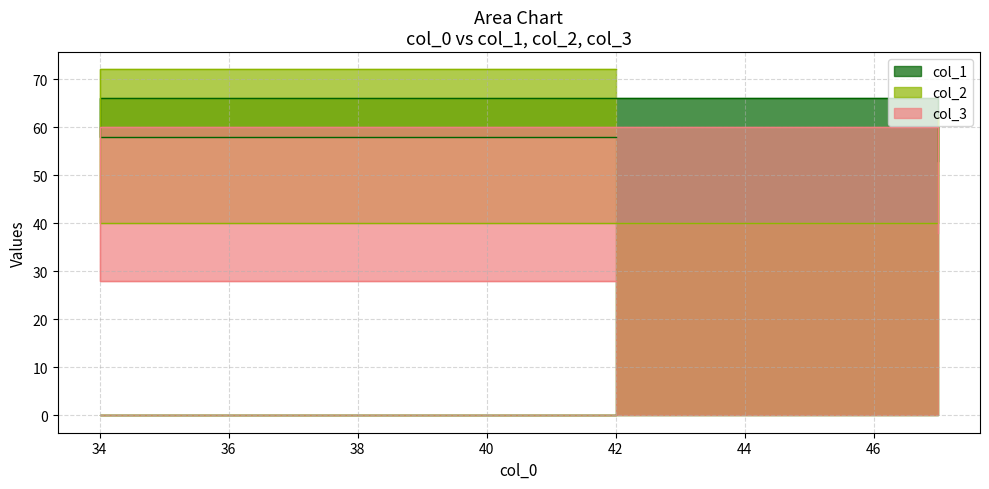

Where is col_3 nearest to the value 44?

47